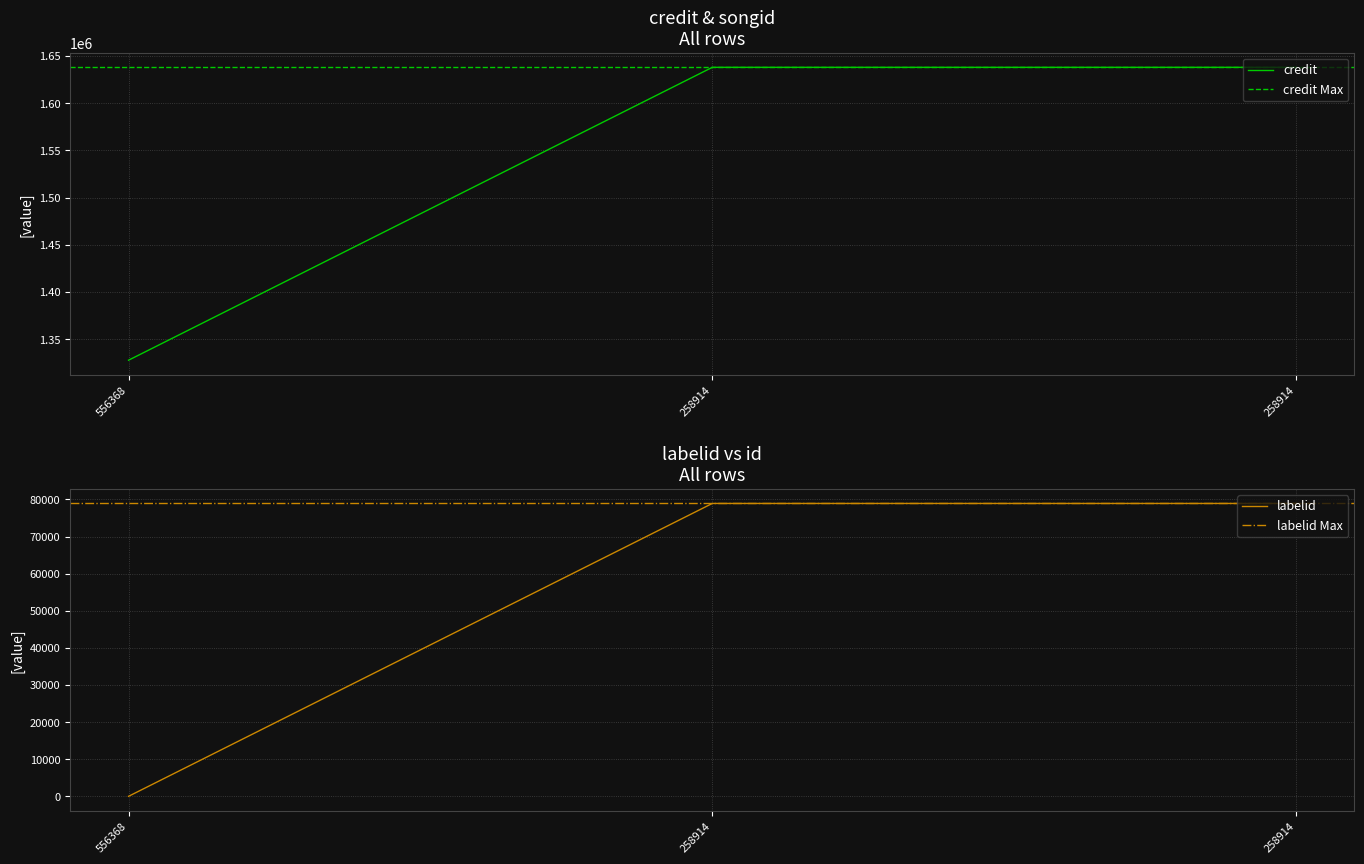

Where is songid nearest to the value 39467?

556368